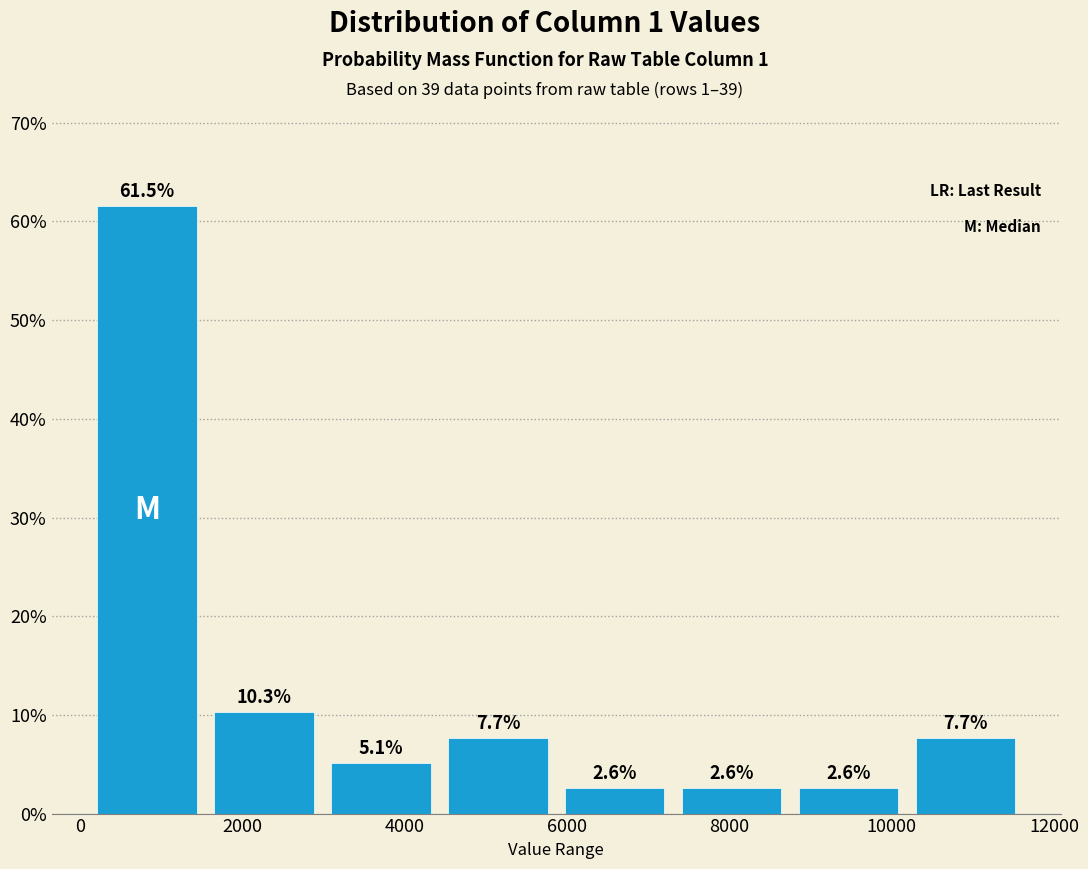

Reading left to right, transcribe this chart: for each bar, give the range it covers on the x-axis and its height. The bar edges are not printed on the chart, so give them approximately, as read against the axis.

200 to 1600: 61.5
1600 to 3000: 10.3
3000 to 4400: 5.1
4400 to 5800: 7.7
5800 to 7400: 2.6
7400 to 8800: 2.6
8800 to 10200: 2.6
10200 to 11600: 7.7